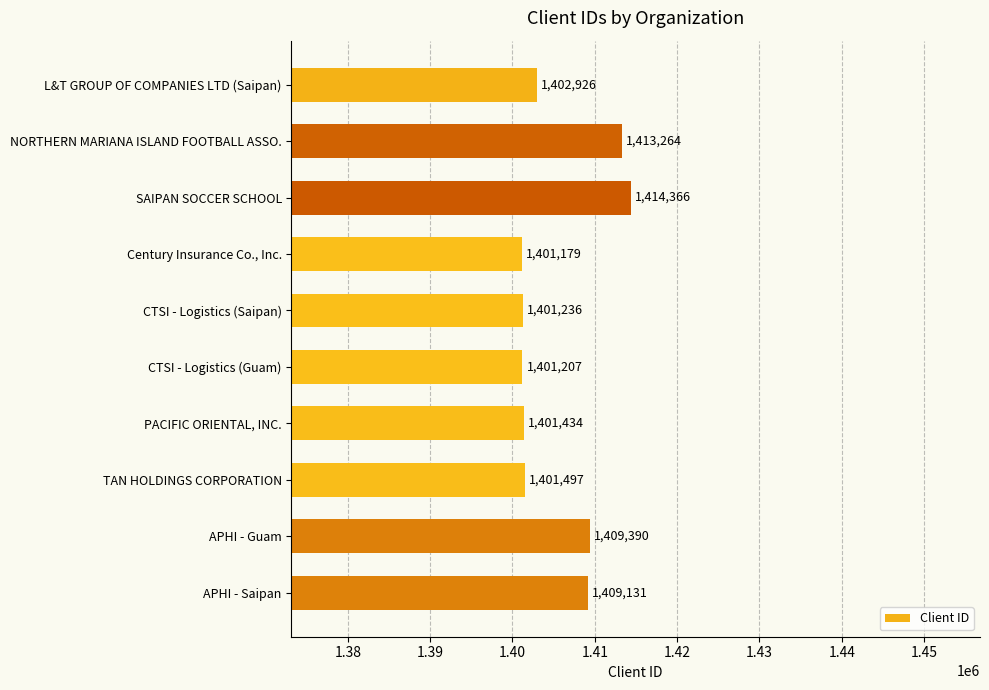

Rank the categories by value from lowest to highest.

Century Insurance Co., Inc., CTSI - Logistics (Guam), CTSI - Logistics (Saipan), PACIFIC ORIENTAL, INC., TAN HOLDINGS CORPORATION, L&T GROUP OF COMPANIES LTD (Saipan), APHI - Saipan, APHI - Guam, NORTHERN MARIANA ISLAND FOOTBALL ASSO., SAIPAN SOCCER SCHOOL